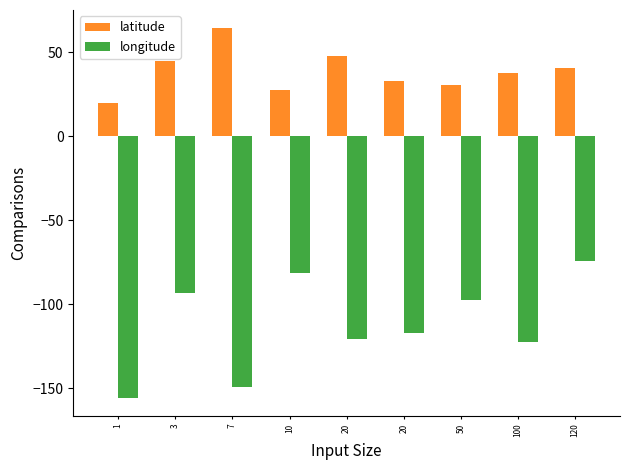

What are all the series names shown in the legend?

latitude, longitude